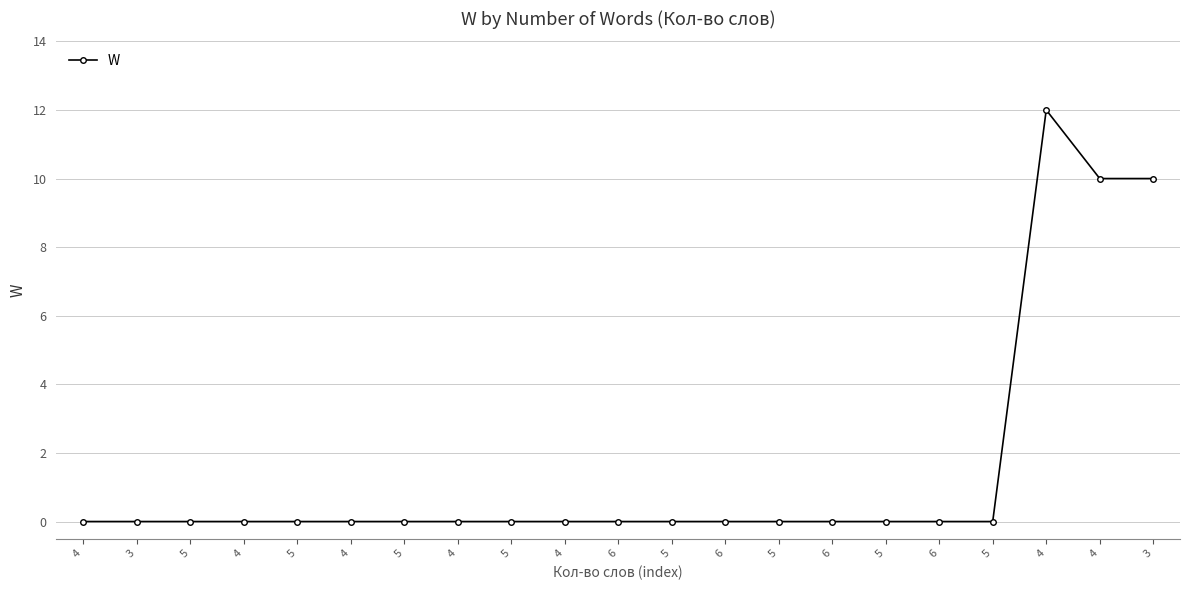

Count the number of data series in this chart.

1